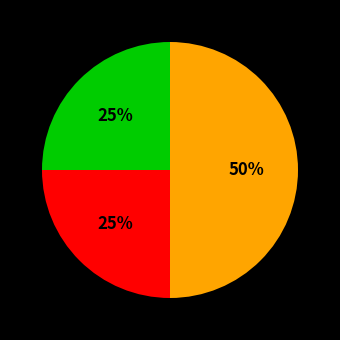

To the nearest percent, what is the average slice percentage?

33%